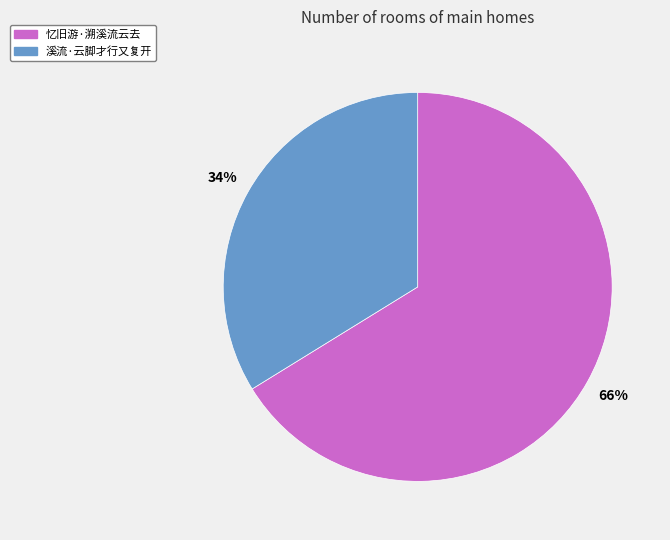

Between 忆旧游·溯溪流云去 and 溪流·云脚才行又复开, which is larger?

忆旧游·溯溪流云去